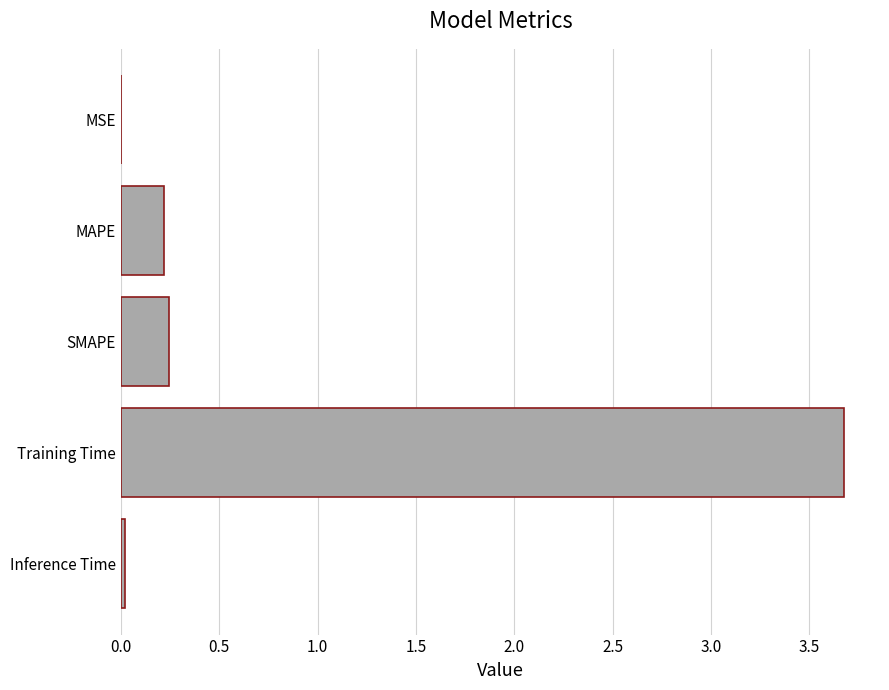

How many categories are shown in the chart?

5